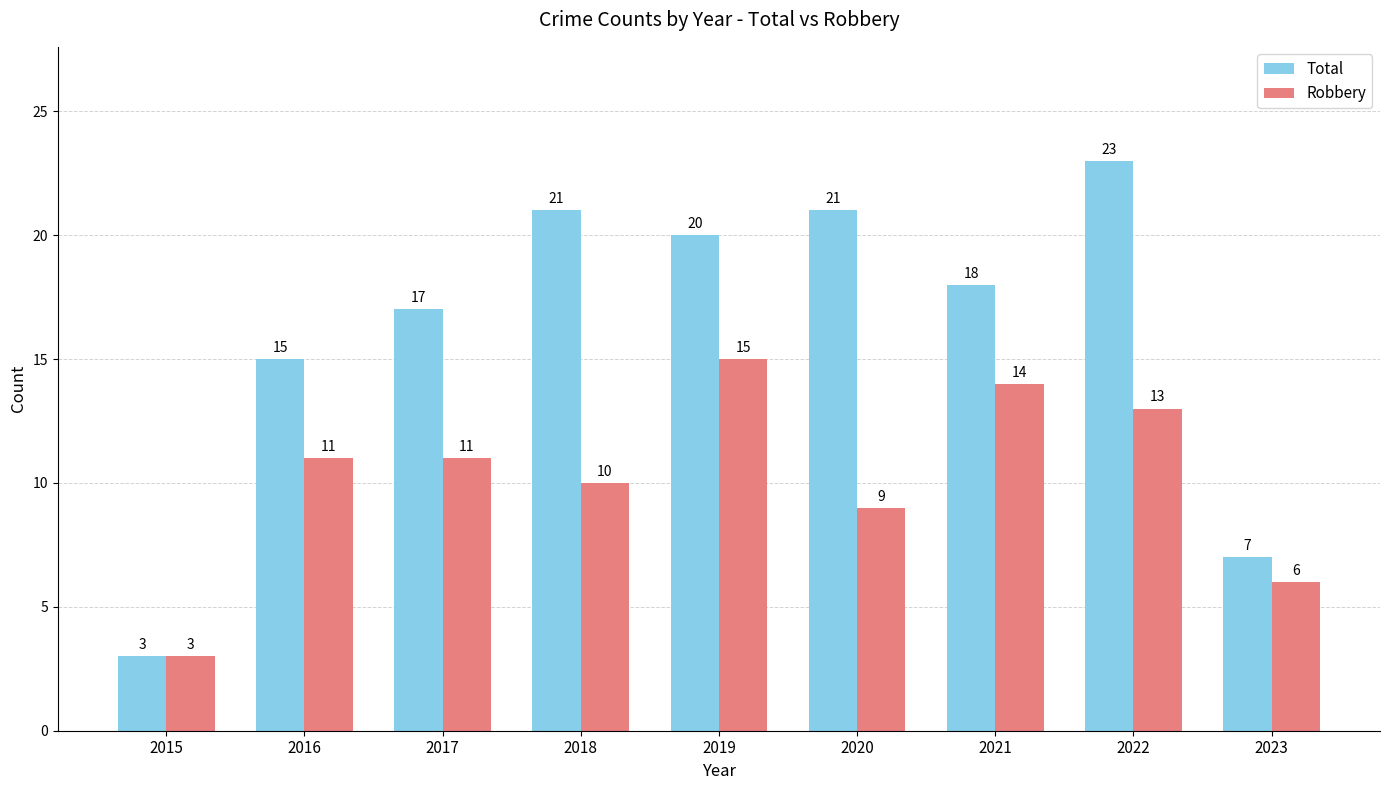

What are all the series names shown in the legend?

Total, Robbery